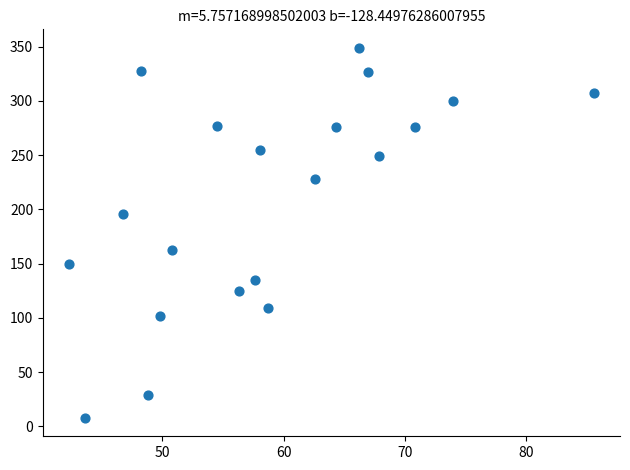

What is the range of Y values (max minus min)?

341